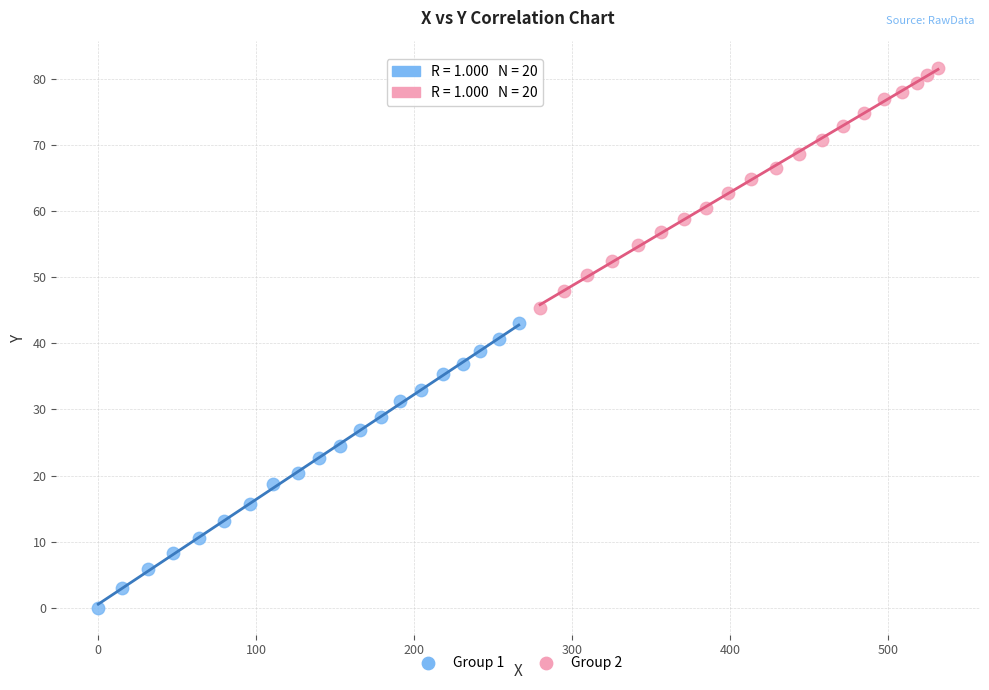

Which series has the widest spread of Y values?

Group 1